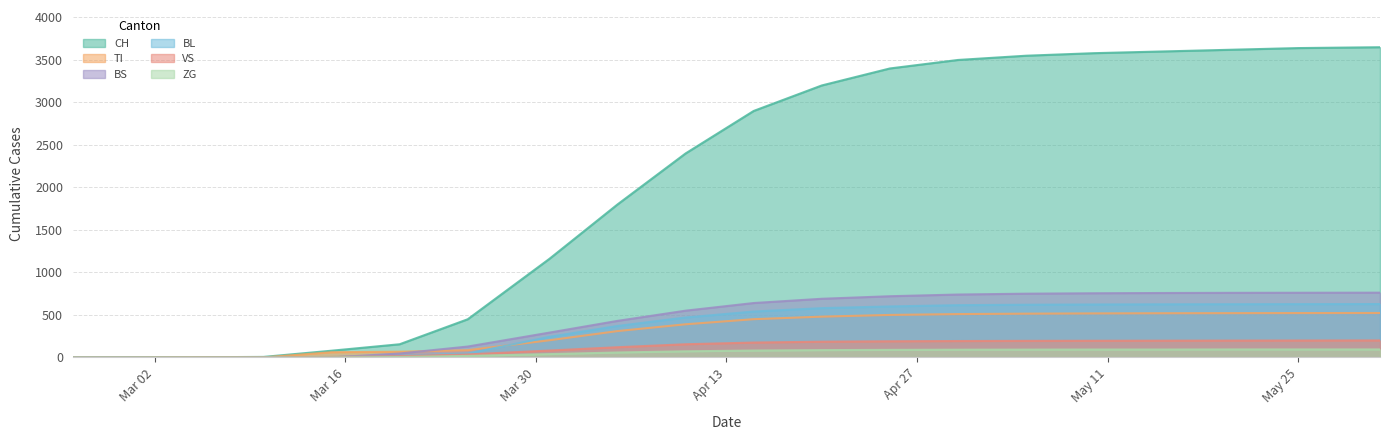

Does the chart have visible grid lines?

Yes